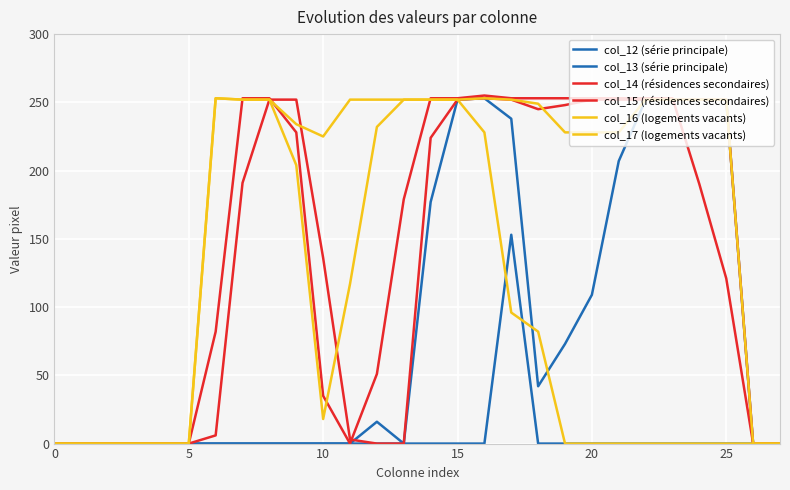

How many lines are shown in the chart?

6